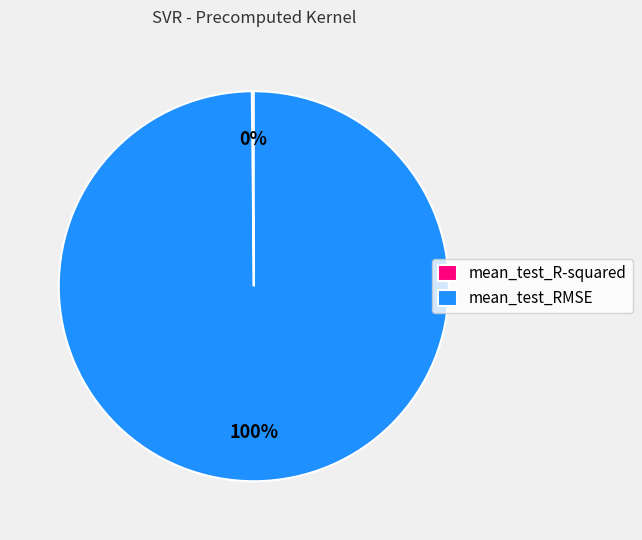

Does mean_test_RMSE account for over 50% of the chart?

Yes